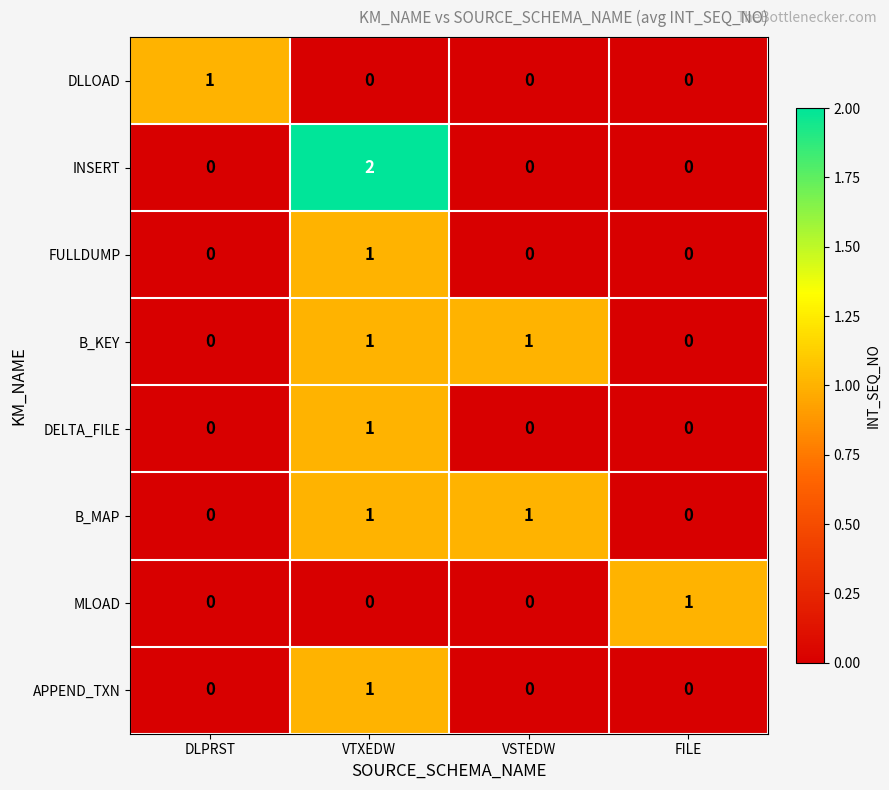

Between DLPRST and VTXEDW, which series saw the biggest shift?

INSERT